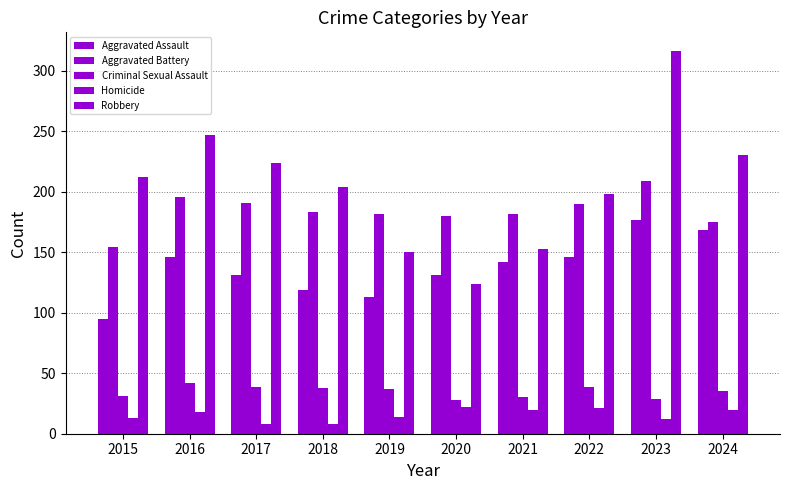

What is the spread (max minus min) of values at 2018?

196